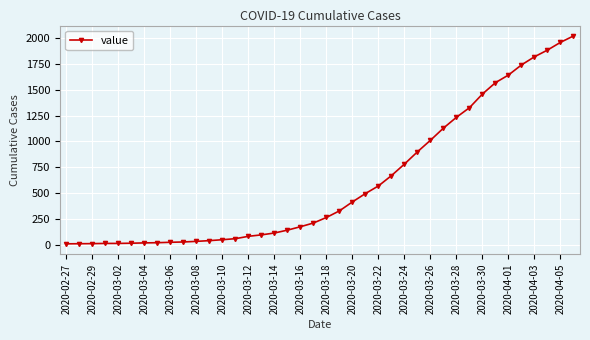

What is the difference between the maximum and second lowest values?

2016